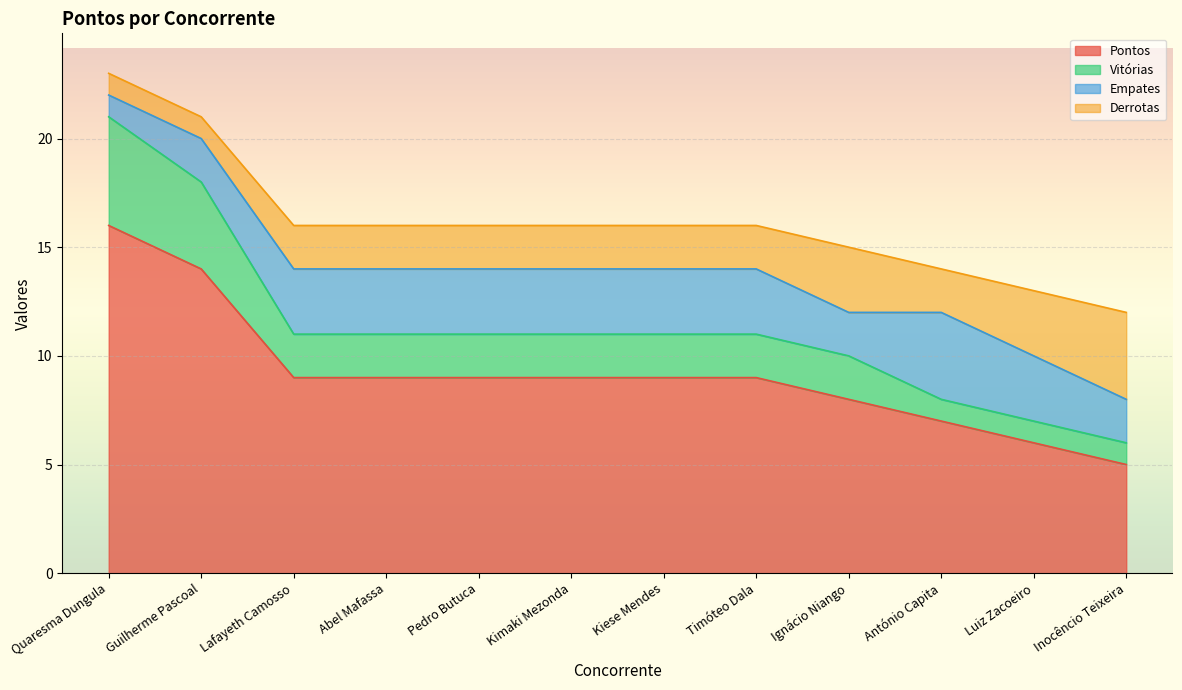

At which category is the sum across all series the highest?

Quaresma Dungula